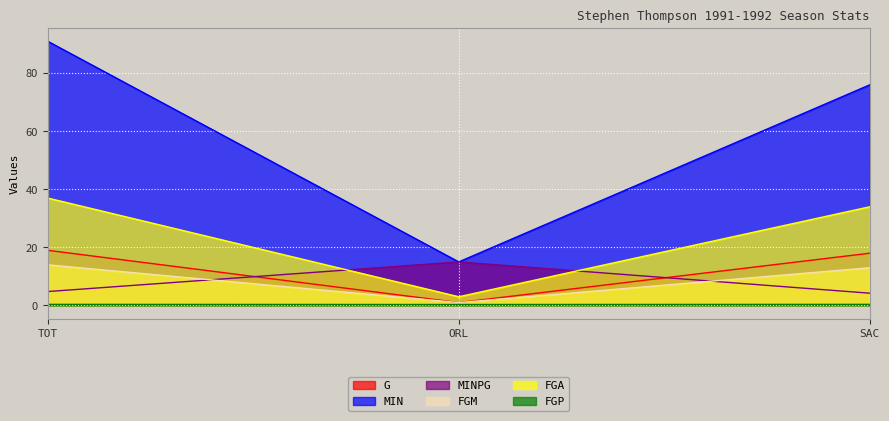

Which series has the widest spread of values?

MIN